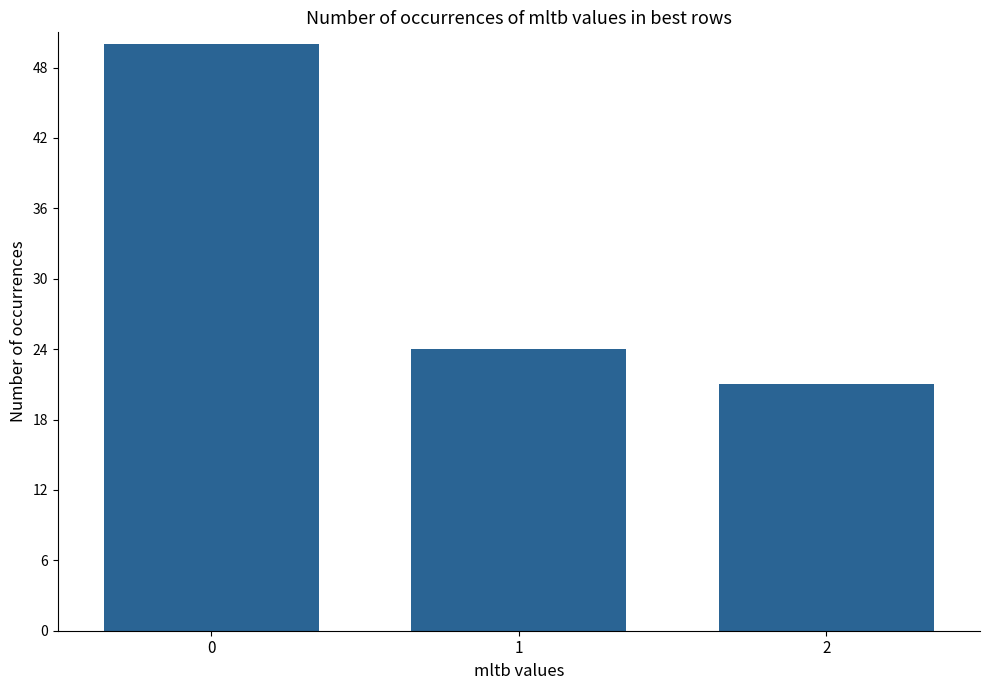

List the labels in order of value, largest first.

0, 1, 2